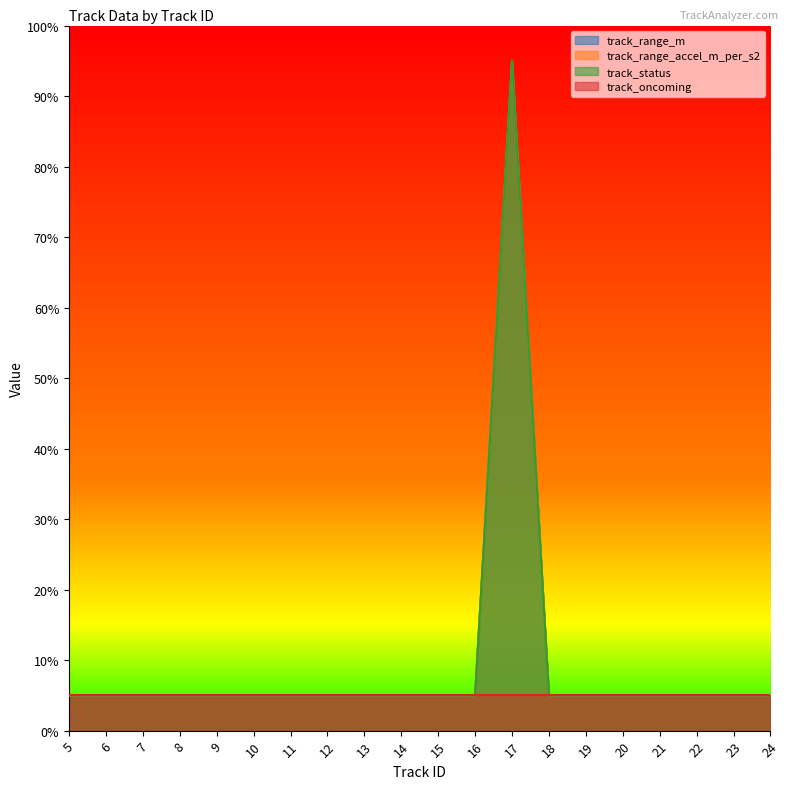

What is the approximate value of track_range_accel_m_per_s2 at 9?

5